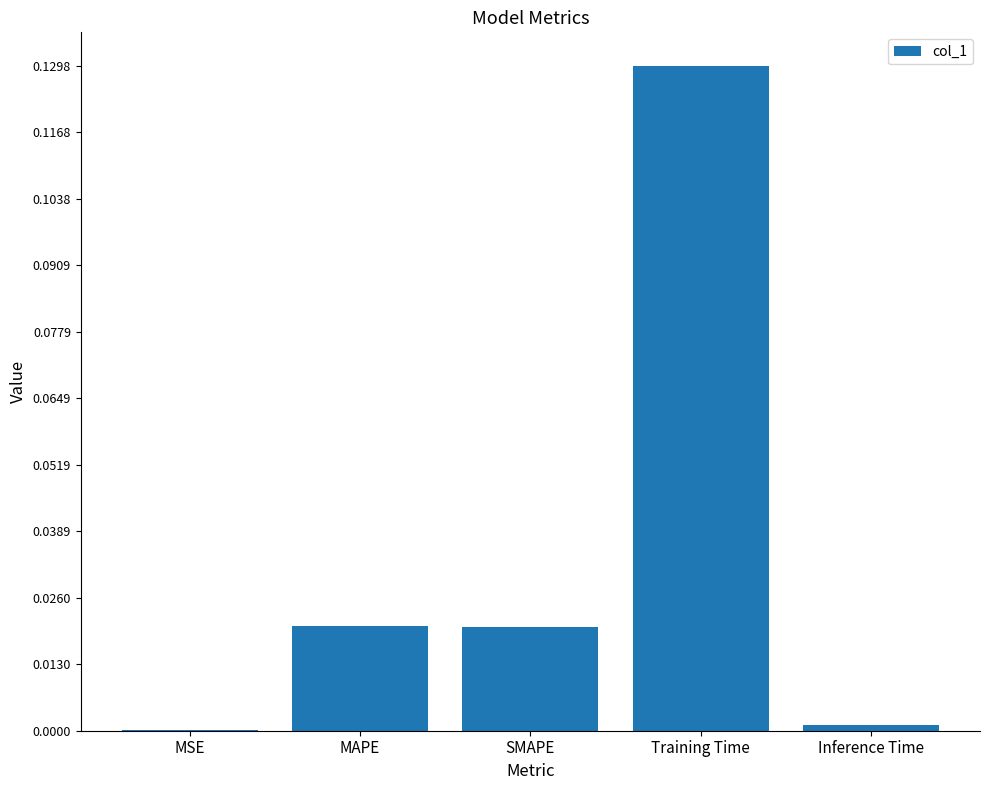

At which category does the chart reach its peak across all series?

Training Time